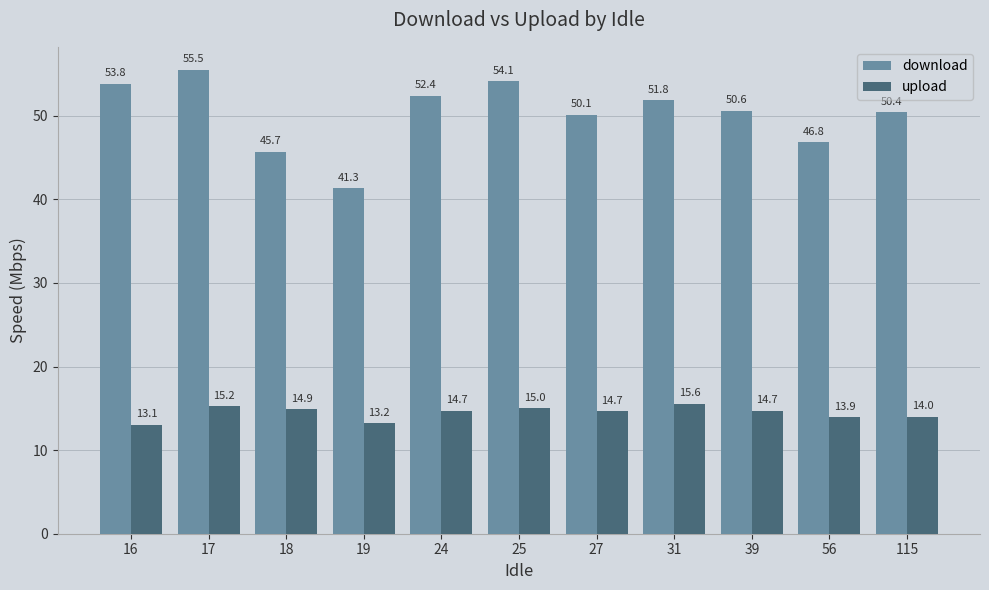

What is the difference between the highest and lowest values at 18?

30.8